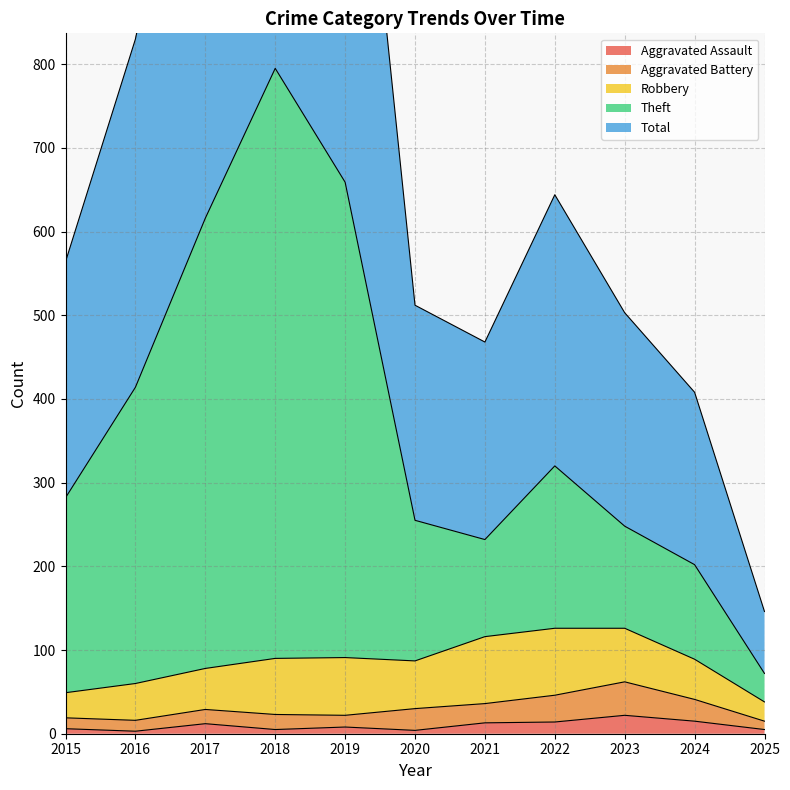

What is the difference between the maximum and second lowest values in the Theft series?

593